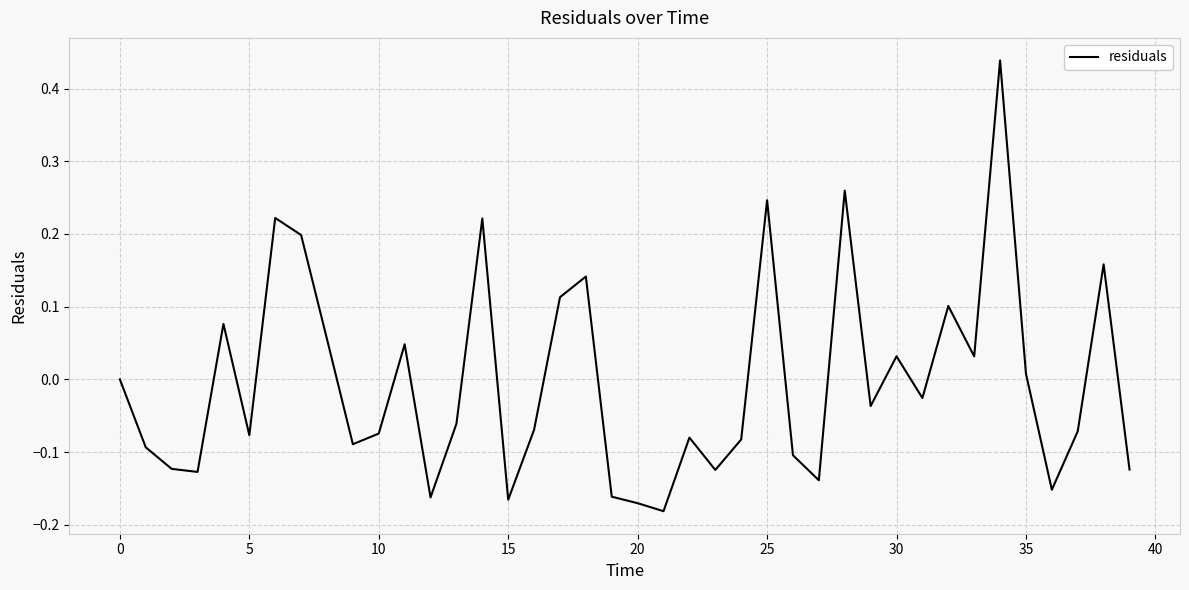

What is the difference between the maximum and minimum values?

0.6